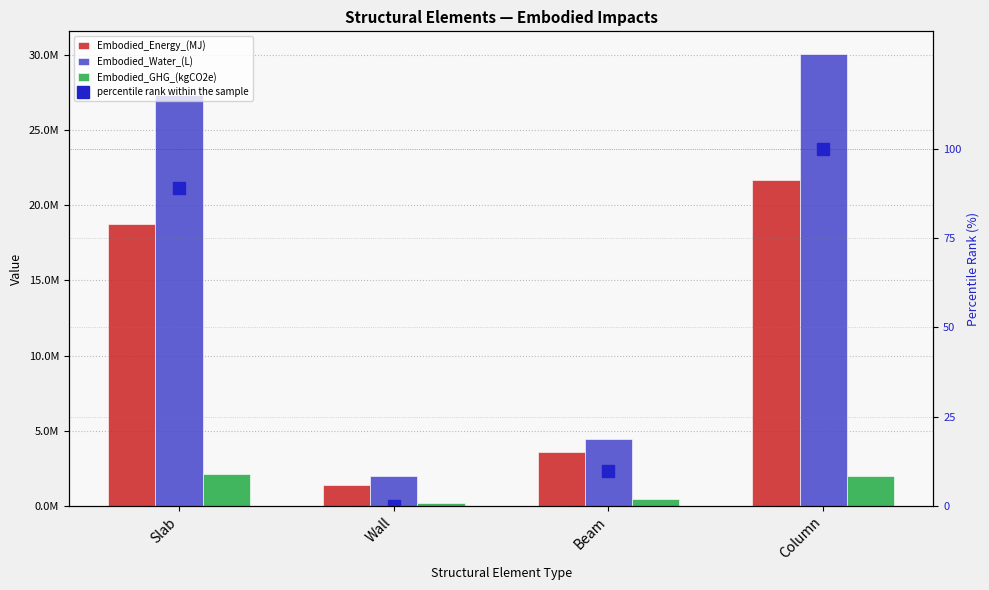

How many values in the Embodied_Water_(L) series are below 27328606?

2